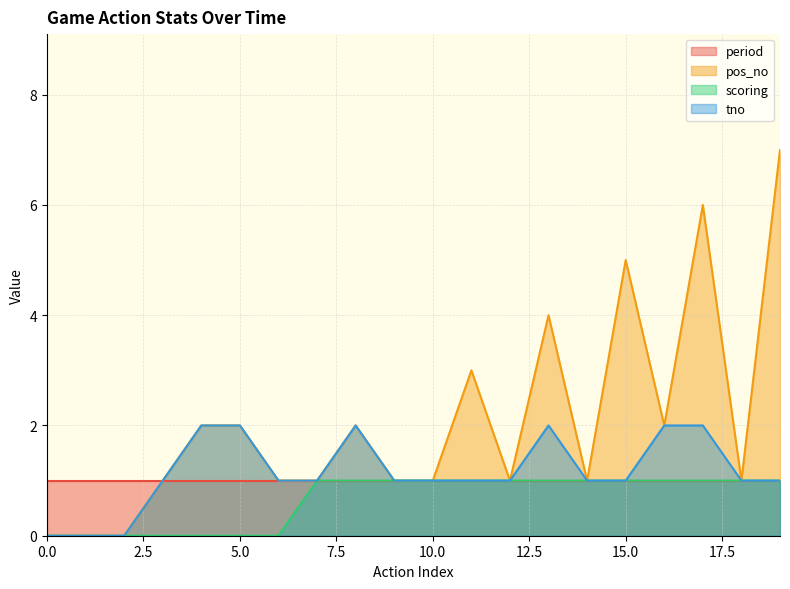

Where does the pos_no series first go above 1?

4